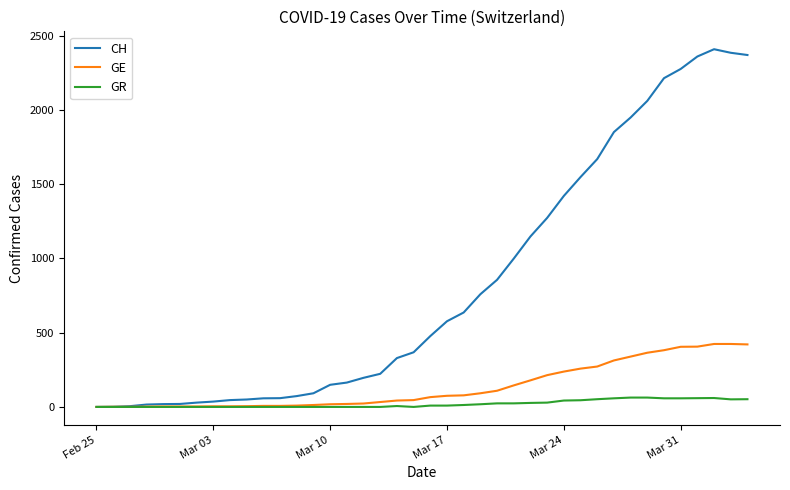

In CH, how many points are higher than both neighbors (excluding endpoints)?

1